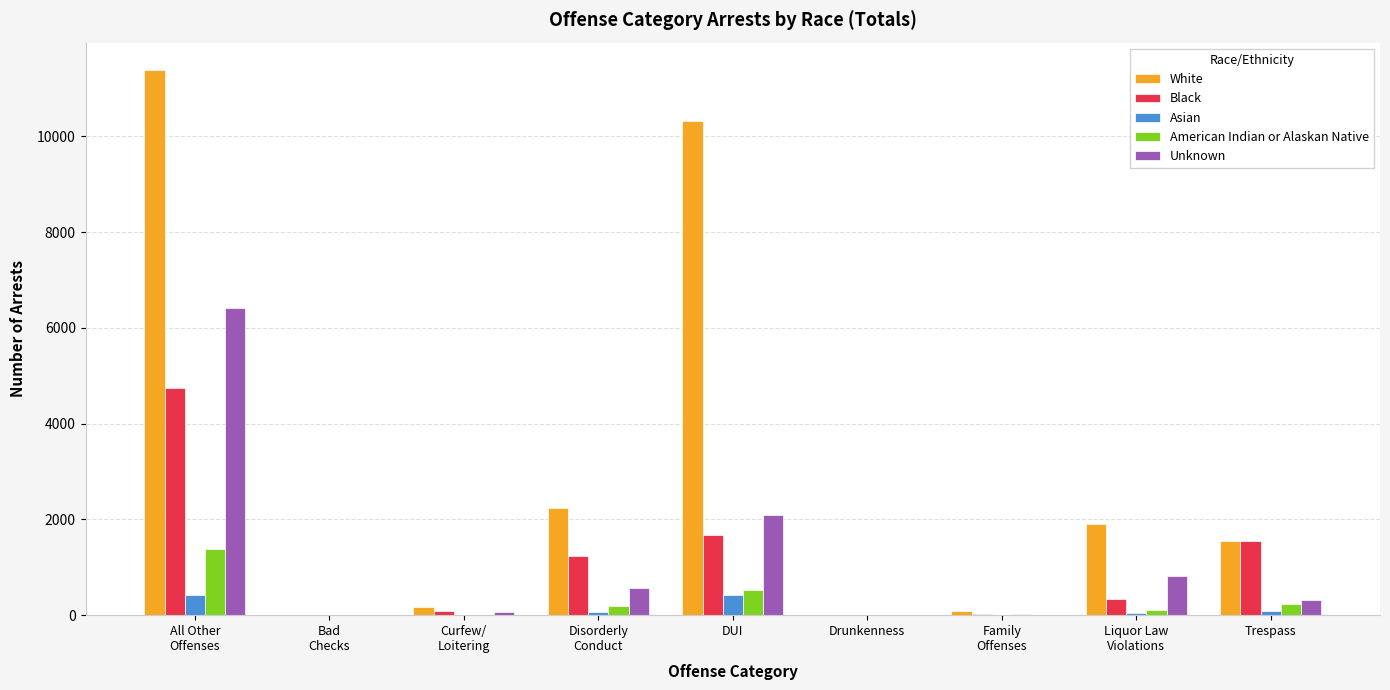

What is the maximum value shown in the chart?

11386